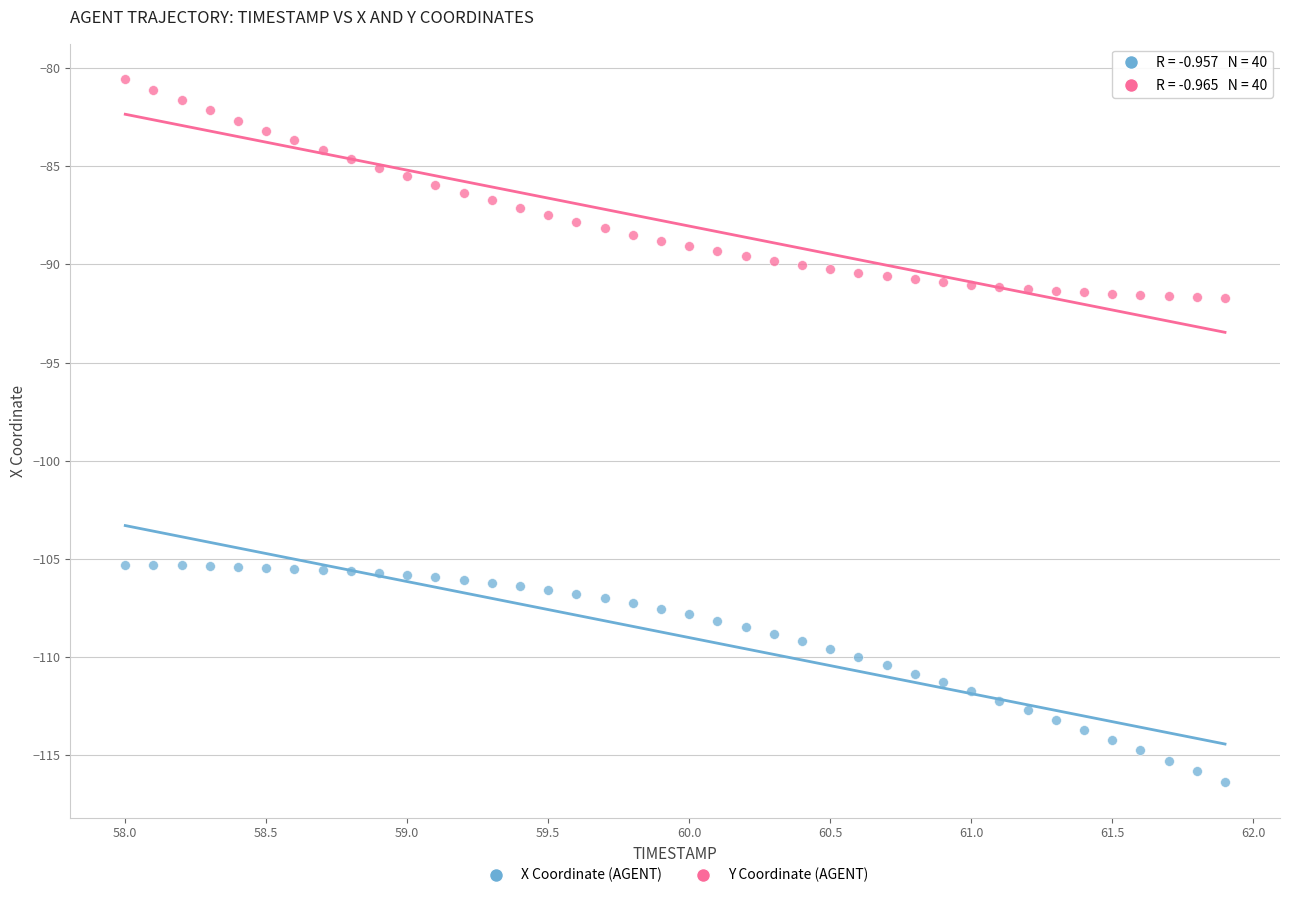

Across all data points, what is the range of X values (max minus min)?

3.9